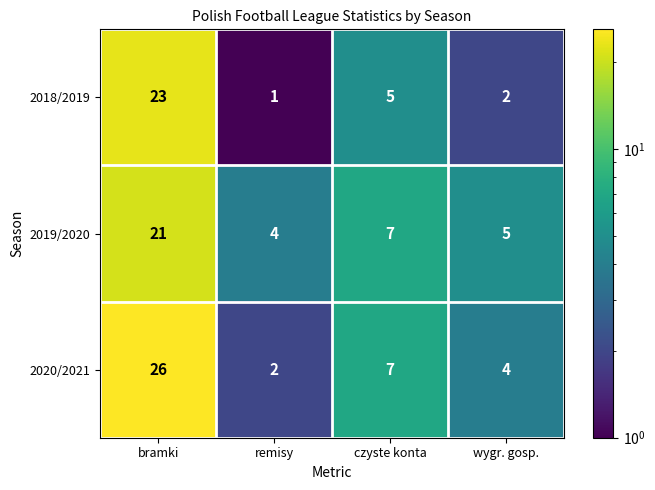

Which series changed the most between bramki and wygr. gosp.?

2020/2021